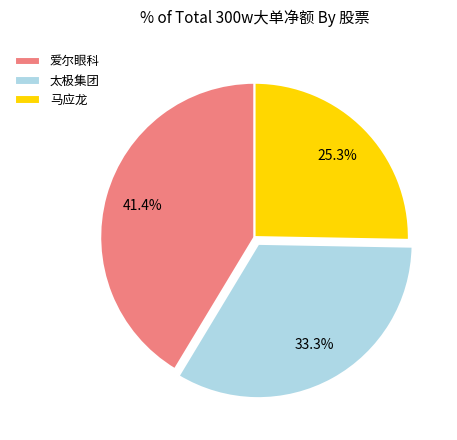

Is it true that 太极集团 is 33% of the pie?

True